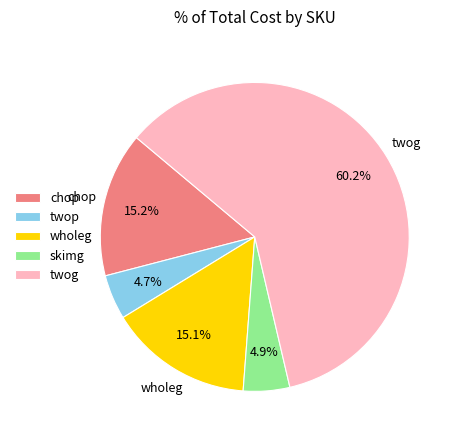

Is there any slice that represents more than half of the pie?

Yes